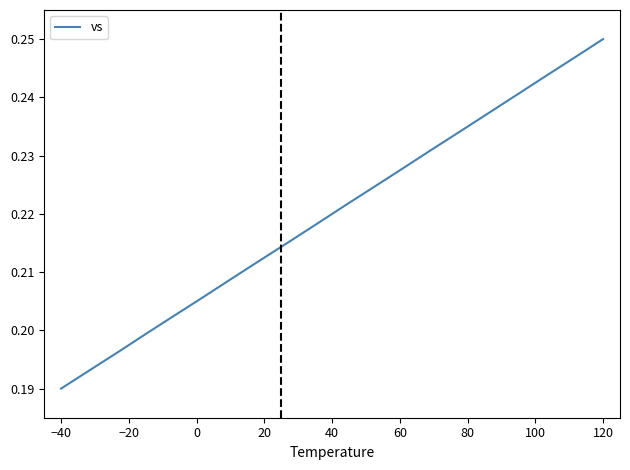

Reading left to right, what are all the values shown in this chart?

0.2	0.2	0.2	0.2	0.2	0.2	0.2	0.2	0.2	0.2	0.2	0.2	0.2	0.2	0.2	0.2	0.2	0.2	0.2	0.2